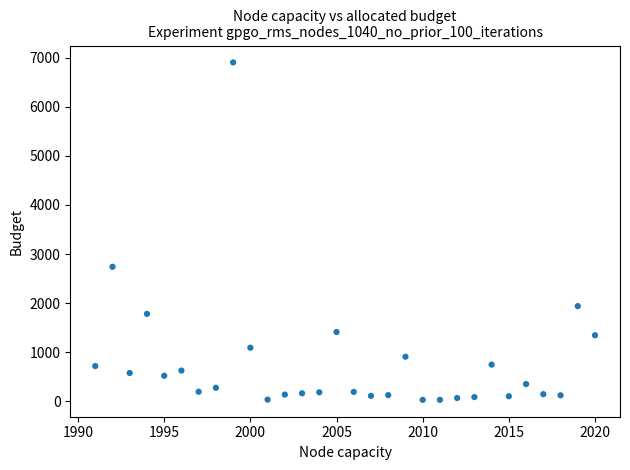

What is the range of Y values (max minus min)?

6874.2